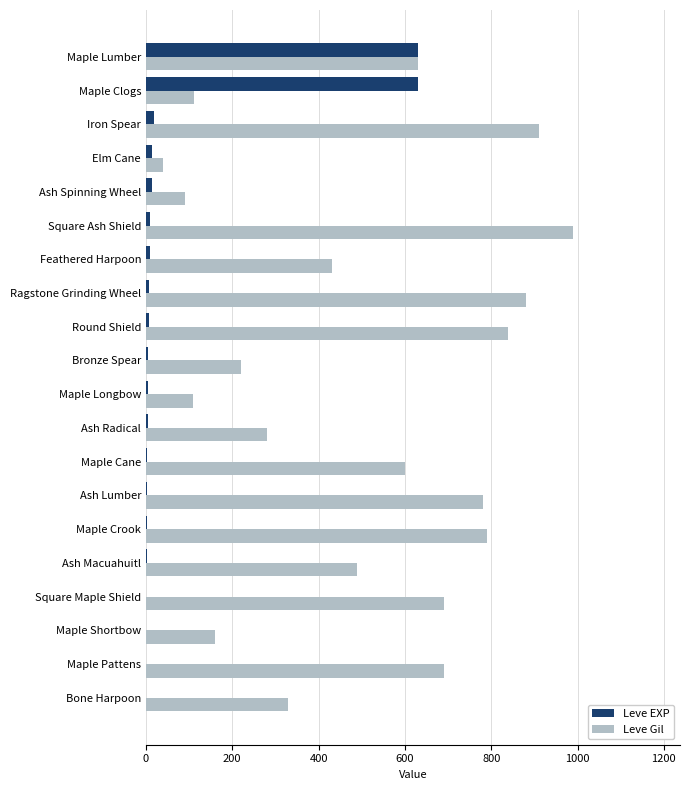

Which category has the highest value in the Leve Gil series?

Square Ash Shield